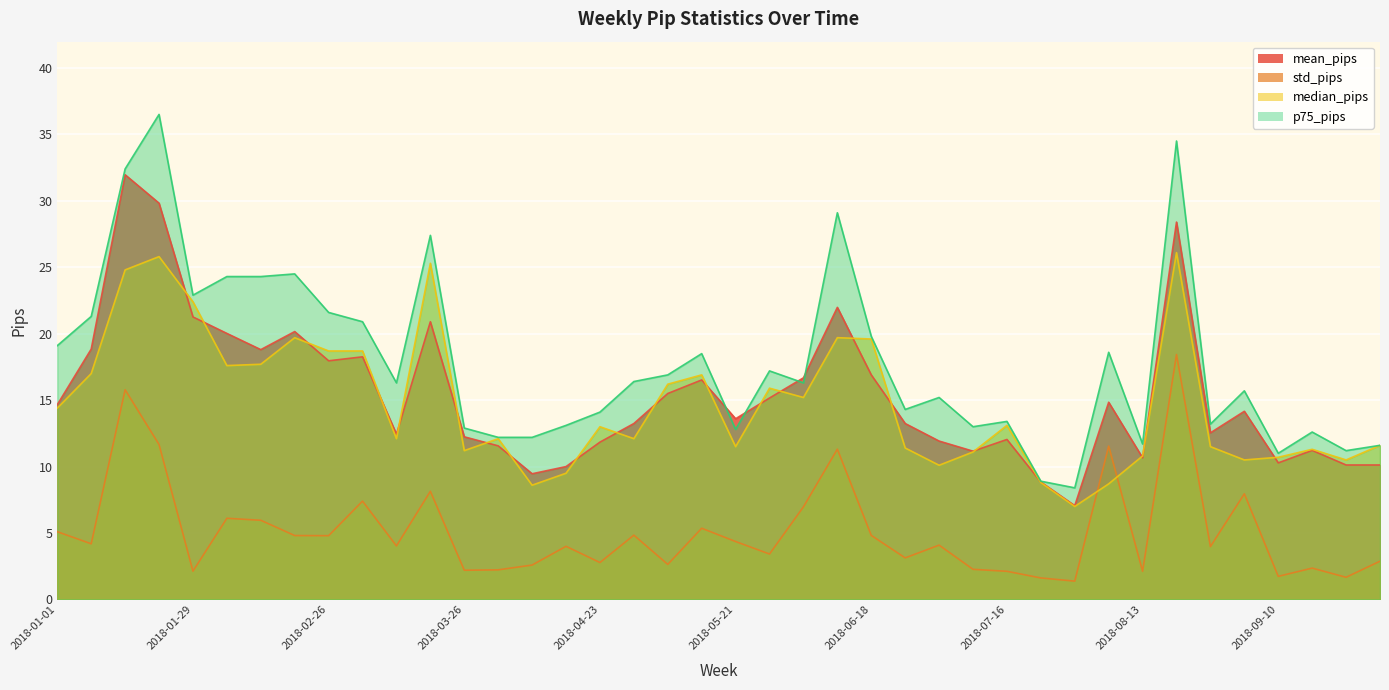

Reading left to right, extract all data points from this chart.

mean_pips: 2018-01-01=14.7	2018-01-08=18.8	2018-01-15=32.0	2018-01-22=29.8	2018-01-29=21.3	2018-02-05=20.0	2018-02-12=18.8	2018-02-19=20.2	2018-02-26=18.0	2018-03-05=18.3	2018-03-12=12.4	2018-03-19=20.9	2018-03-26=12.2	2018-04-02=11.6	2018-04-09=9.5	2018-04-16=10.0	2018-04-23=11.8	2018-04-30=13.2	2018-05-07=15.5	2018-05-14=16.5	2018-05-21=13.6	2018-05-28=15.2	2018-06-04=16.7	2018-06-11=22.0	2018-06-18=16.9	2018-06-25=13.2	2018-07-02=11.9	2018-07-09=11.2	2018-07-16=12.0	2018-07-23=8.8	2018-07-30=7.1	2018-08-06=14.8	2018-08-13=10.7	2018-08-20=28.4	2018-08-27=12.5	2018-09-03=14.2	2018-09-10=10.3	2018-09-17=11.2	2018-09-24=10.1	2018-10-01=10.1
std_pips: 2018-01-01=5.1	2018-01-08=4.2	2018-01-15=15.8	2018-01-22=11.7	2018-01-29=2.1	2018-02-05=6.1	2018-02-12=6.0	2018-02-19=4.8	2018-02-26=4.8	2018-03-05=7.4	2018-03-12=4.0	2018-03-19=8.1	2018-03-26=2.2	2018-04-02=2.2	2018-04-09=2.6	2018-04-16=4.0	2018-04-23=2.8	2018-04-30=4.8	2018-05-07=2.6	2018-05-14=5.4	2018-05-21=4.4	2018-05-28=3.4	2018-06-04=7.0	2018-06-11=11.3	2018-06-18=4.8	2018-06-25=3.1	2018-07-02=4.1	2018-07-09=2.3	2018-07-16=2.1	2018-07-23=1.6	2018-07-30=1.4	2018-08-06=11.5	2018-08-13=2.1	2018-08-20=18.4	2018-08-27=4.0	2018-09-03=8.0	2018-09-10=1.7	2018-09-17=2.4	2018-09-24=1.7	2018-10-01=2.9
median_pips: 2018-01-01=14.4	2018-01-08=17.0	2018-01-15=24.8	2018-01-22=25.8	2018-01-29=22.4	2018-02-05=17.6	2018-02-12=17.7	2018-02-19=19.7	2018-02-26=18.7	2018-03-05=18.7	2018-03-12=12.1	2018-03-19=25.3	2018-03-26=11.2	2018-04-02=12.1	2018-04-09=8.6	2018-04-16=9.5	2018-04-23=13.0	2018-04-30=12.1	2018-05-07=16.2	2018-05-14=16.9	2018-05-21=11.5	2018-05-28=15.9	2018-06-04=15.2	2018-06-11=19.7	2018-06-18=19.6	2018-06-25=11.4	2018-07-02=10.1	2018-07-09=11.1	2018-07-16=13.1	2018-07-23=8.8	2018-07-30=7.0	2018-08-06=8.7	2018-08-13=10.8	2018-08-20=26.1	2018-08-27=11.5	2018-09-03=10.5	2018-09-10=10.7	2018-09-17=11.3	2018-09-24=10.5	2018-10-01=11.6
p75_pips: 2018-01-01=19.1	2018-01-08=21.3	2018-01-15=32.4	2018-01-22=36.5	2018-01-29=22.9	2018-02-05=24.3	2018-02-12=24.3	2018-02-19=24.5	2018-02-26=21.6	2018-03-05=20.9	2018-03-12=16.3	2018-03-19=27.4	2018-03-26=12.9	2018-04-02=12.2	2018-04-09=12.2	2018-04-16=13.1	2018-04-23=14.1	2018-04-30=16.4	2018-05-07=16.9	2018-05-14=18.5	2018-05-21=12.8	2018-05-28=17.2	2018-06-04=16.3	2018-06-11=29.1	2018-06-18=19.8	2018-06-25=14.3	2018-07-02=15.2	2018-07-09=13.0	2018-07-16=13.4	2018-07-23=8.9	2018-07-30=8.4	2018-08-06=18.6	2018-08-13=11.7	2018-08-20=34.5	2018-08-27=13.2	2018-09-03=15.7	2018-09-10=11.0	2018-09-17=12.6	2018-09-24=11.2	2018-10-01=11.6